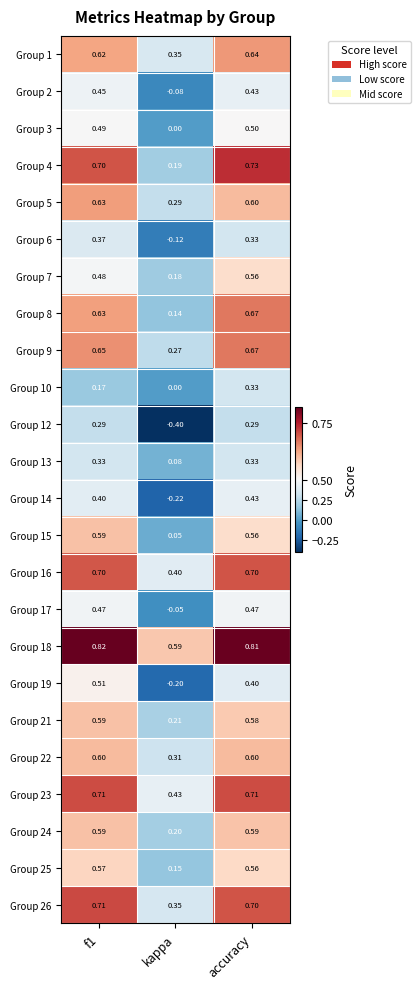

Which series has the largest total across all categories?

Group 18